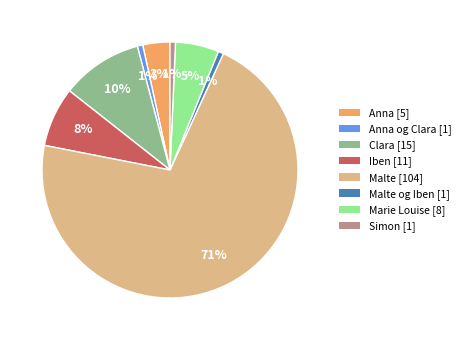

To the nearest percent, what is the average slice percentage?

12%